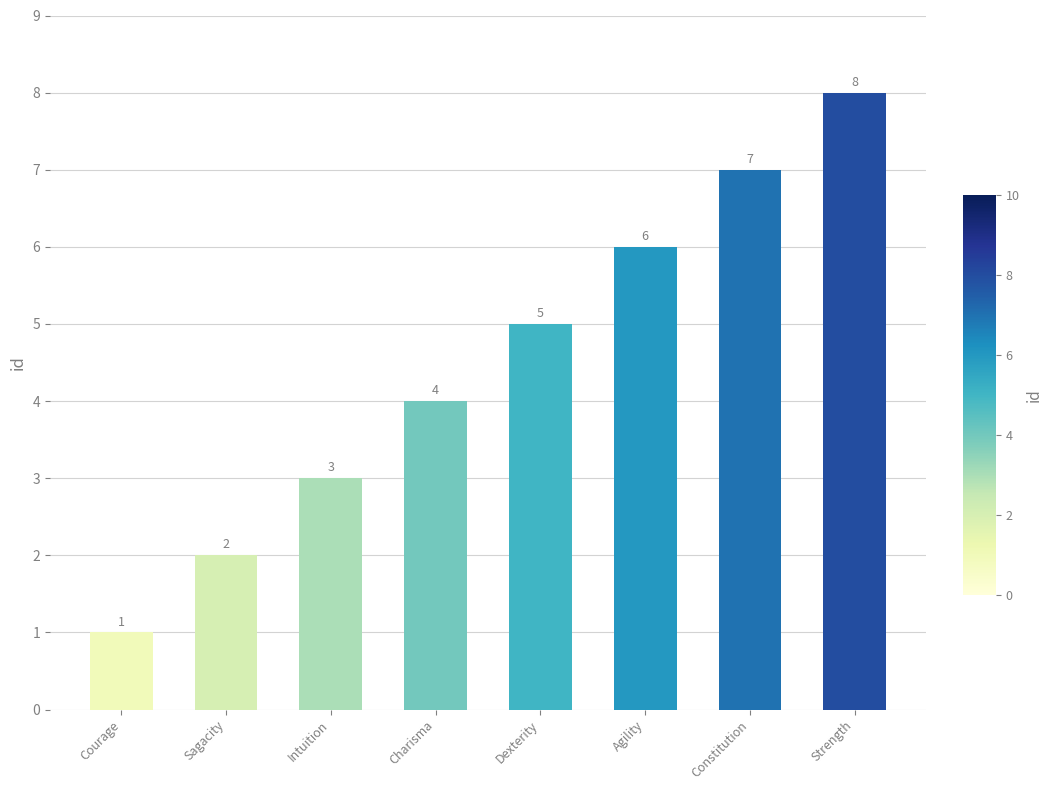

Rank the categories by value from lowest to highest.

Courage, Sagacity, Intuition, Charisma, Dexterity, Agility, Constitution, Strength